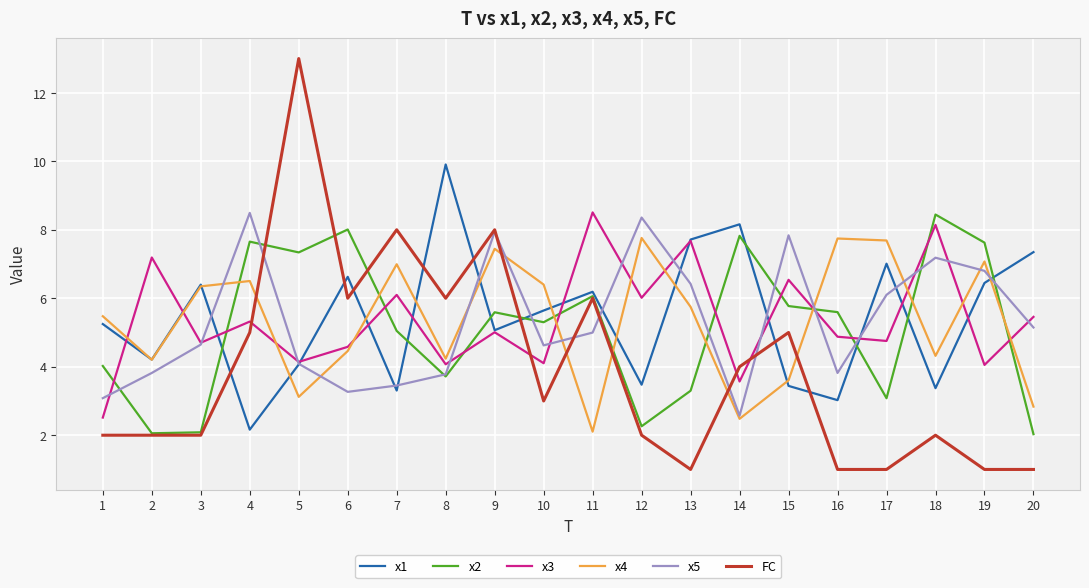

The x5 series shows 3.8 at 16. True or false?

True